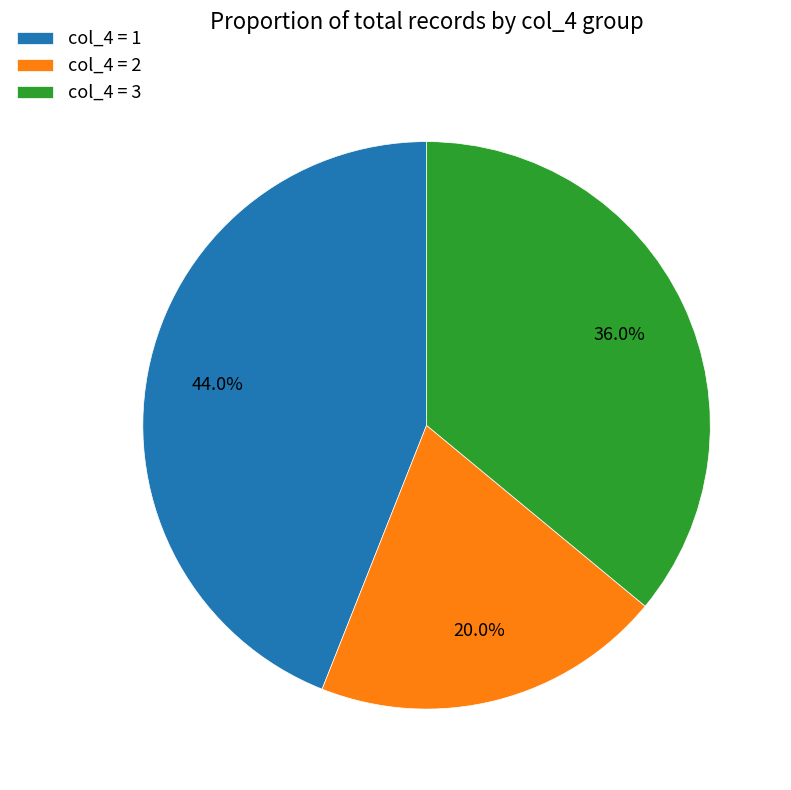

Do col_4 = 1 and col_4 = 2 together represent more than half of the pie?

Yes